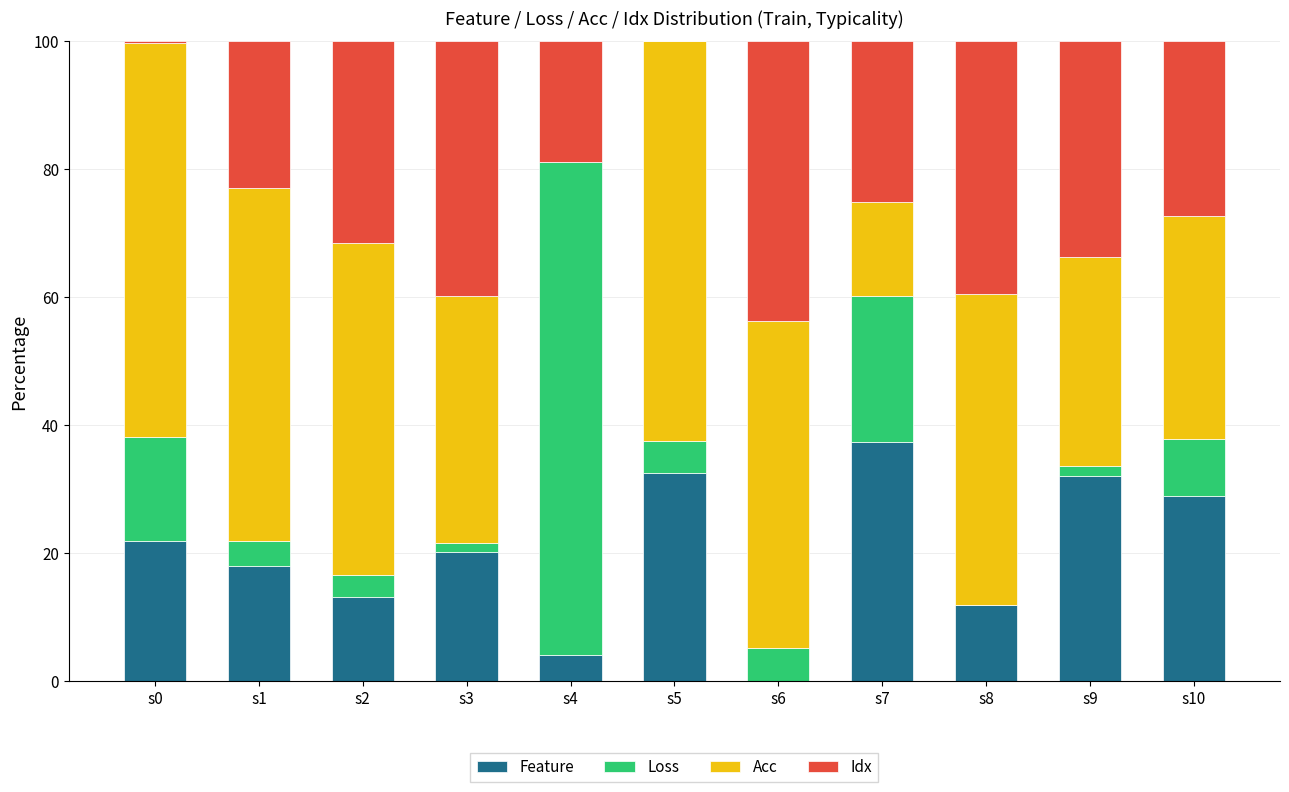

What is the maximum value for Feature?

37.4